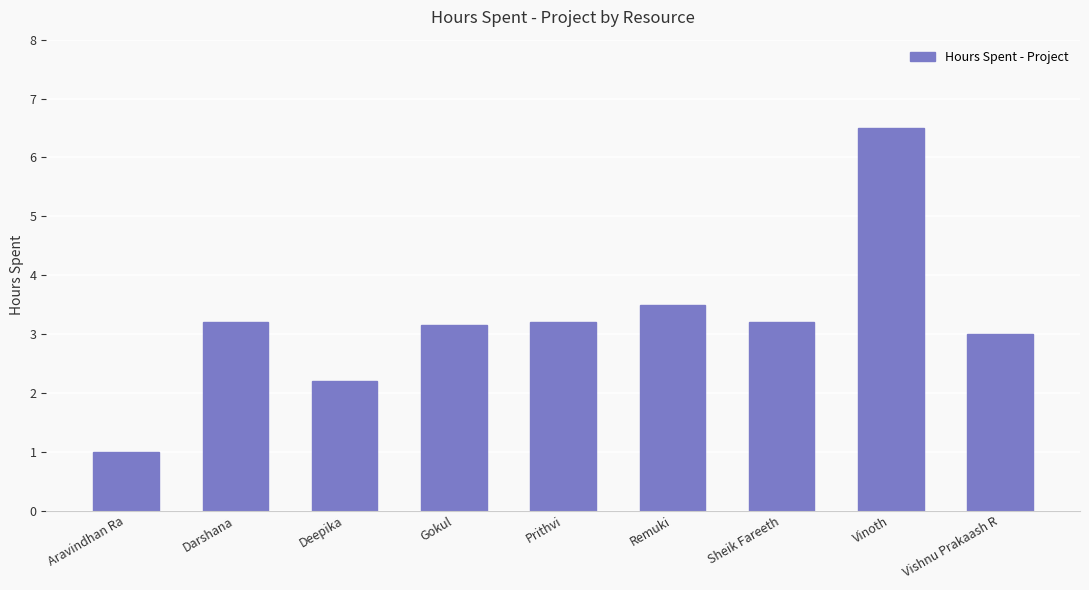

Is it true that the value at Darshana is 3.2?

True